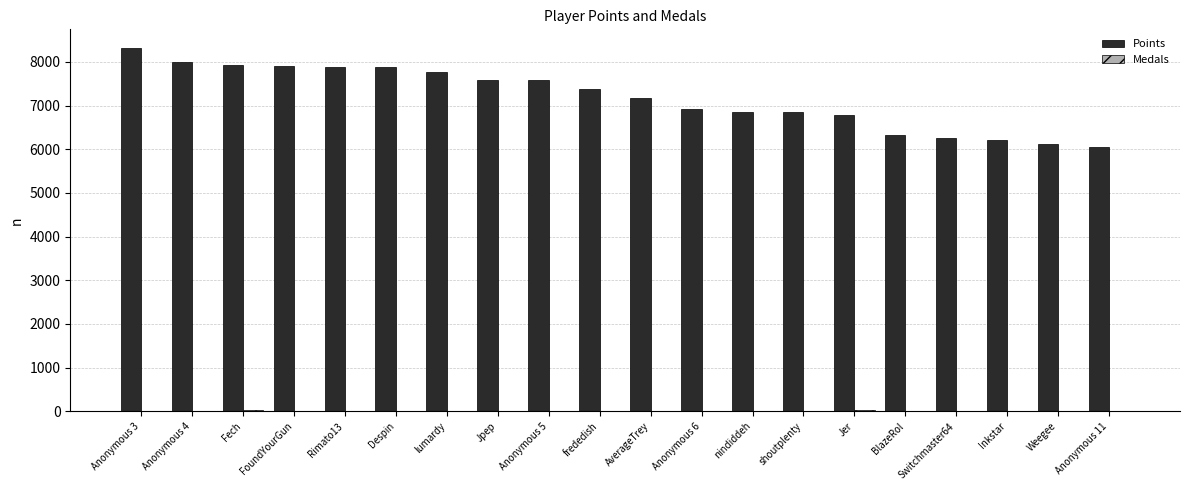

Which series has the largest total across all categories?

Points